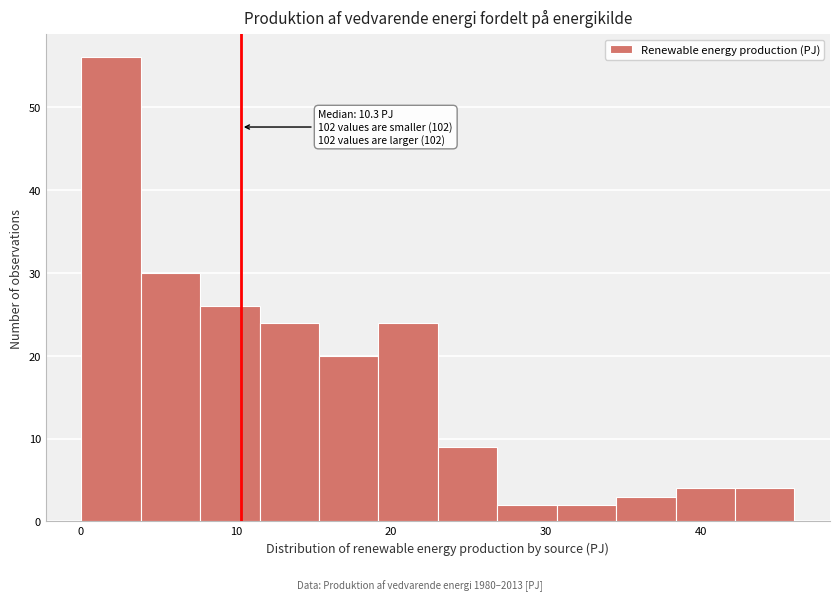

Around what value on the x-axis is the tallest bar? Give the approximate position of its centre, as read against the axis.

2